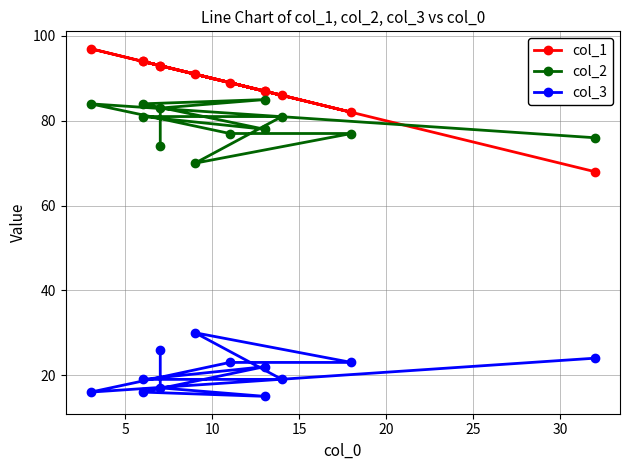

True or false: col_2 has more than 1 interior local peaks.

True